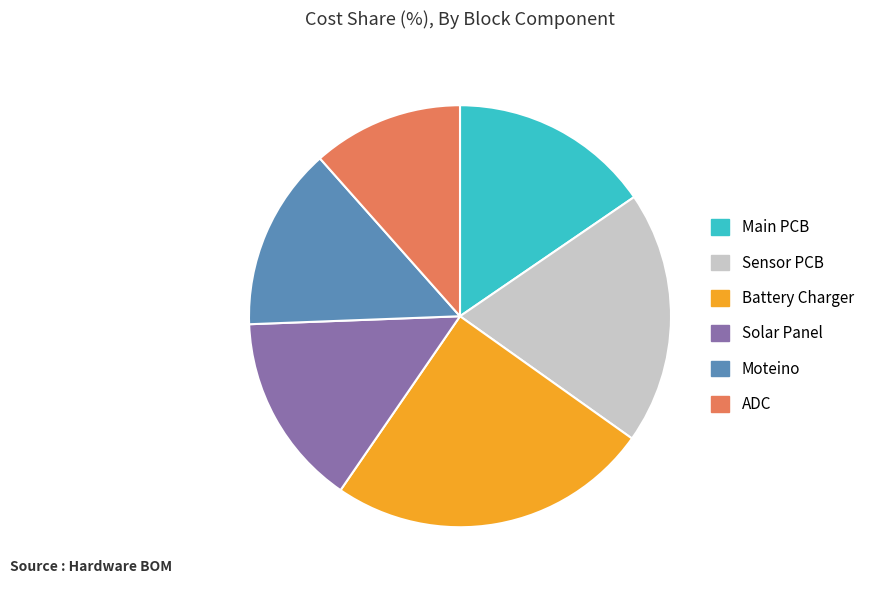

Is the sum of Moteino and ADC greater than half?

No